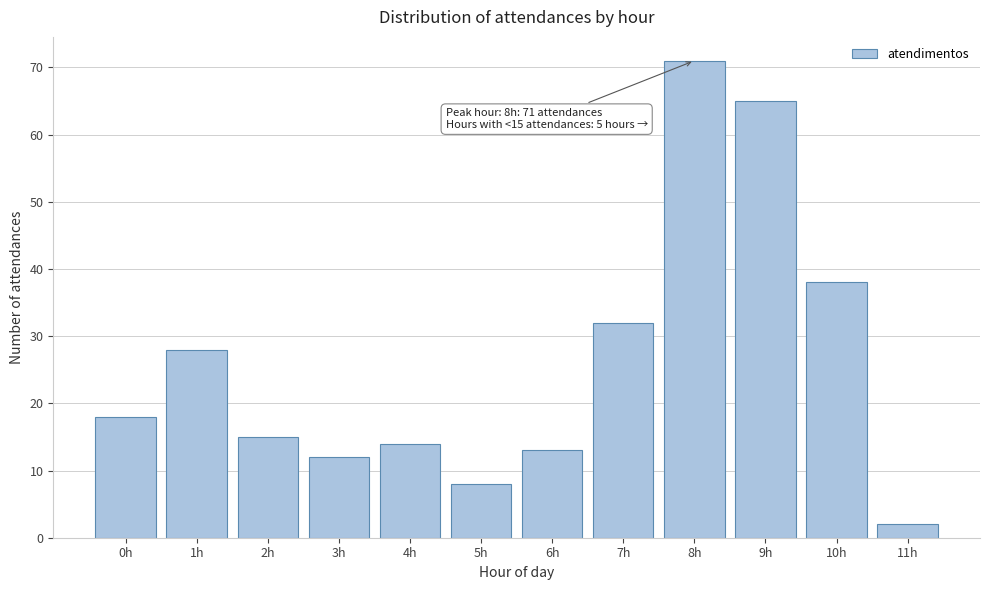

Reading left to right, transcribe all the data shown in this chart.

18	28	15	12	14	8	13	32	71	65	38	2